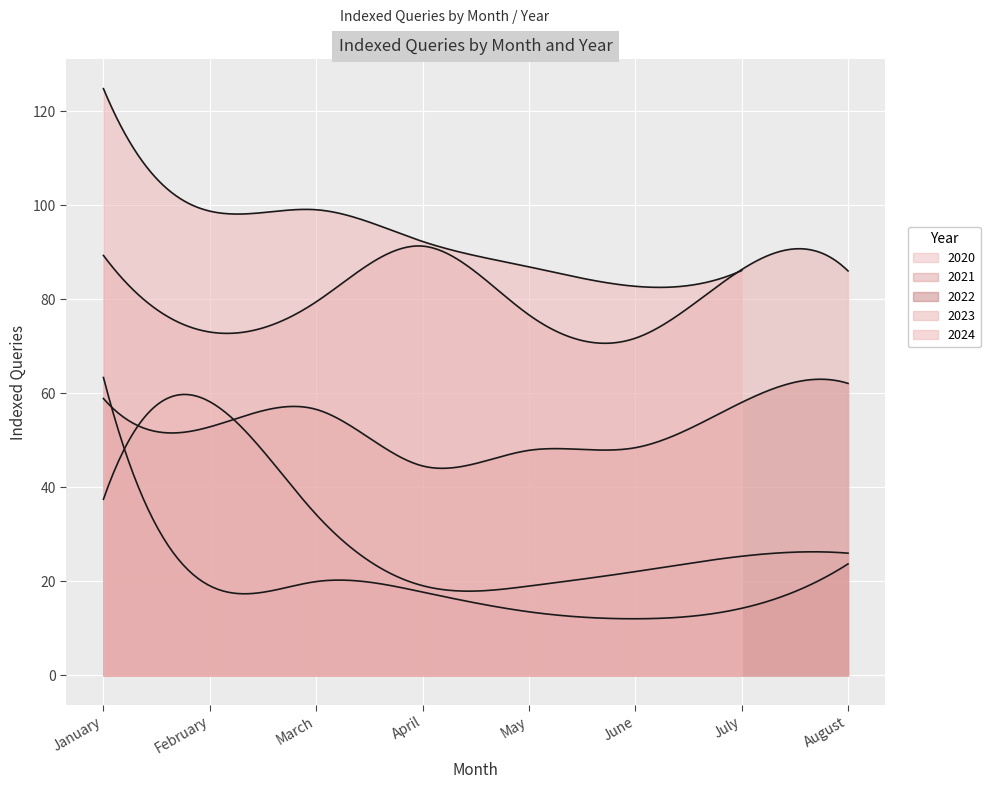

Which has a higher value, July or August?

August